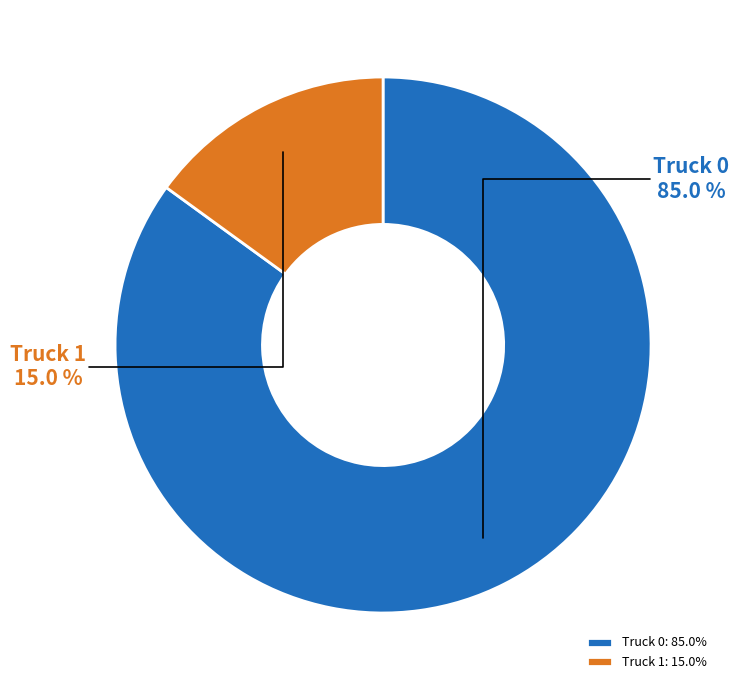

Combined, do Truck 1 and Truck 0 account for over 50%?

Yes